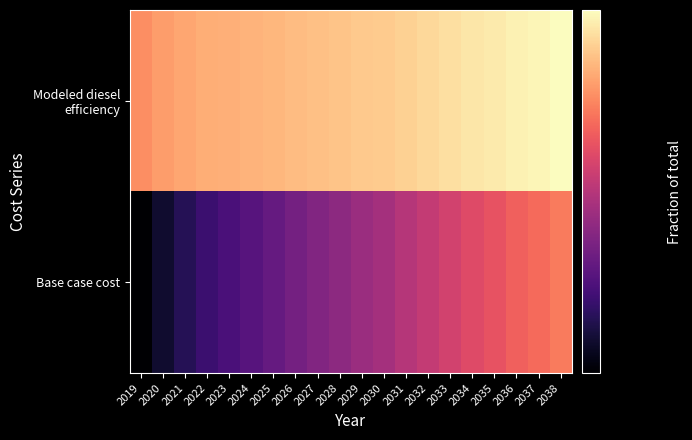

At 2021, list the series in order from smallest to largest.

Base case cost, Modeled diesel efficiency